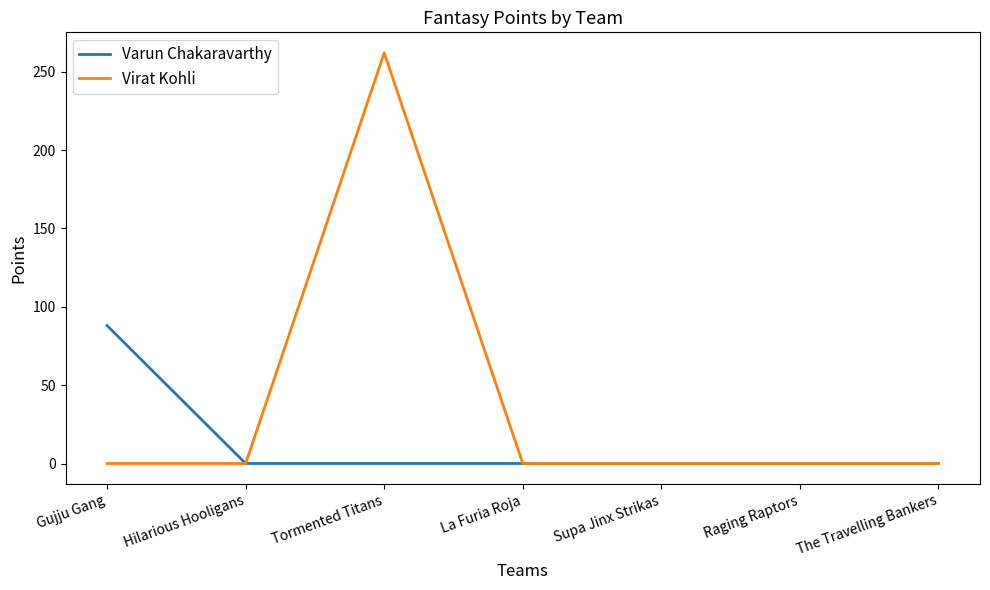

Reading right to left, extract all data points from this chart.

Varun Chakaravarthy: 0	0	0	0	0	0	88
Virat Kohli: 0	0	0	0	262	0	0